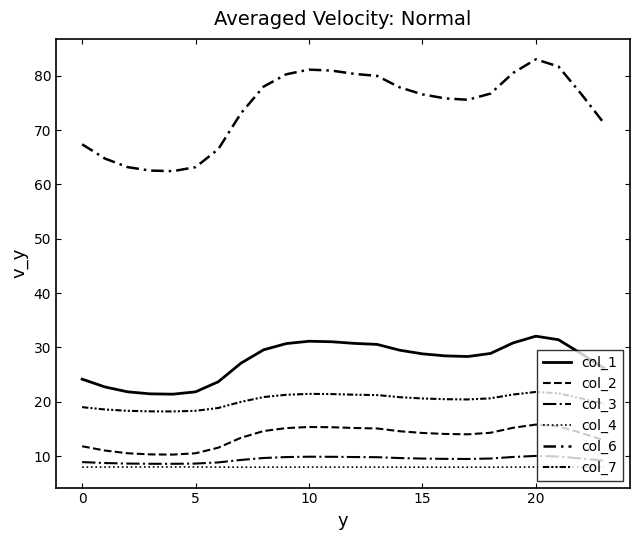

Is this an area chart (filled region under the line)?

No